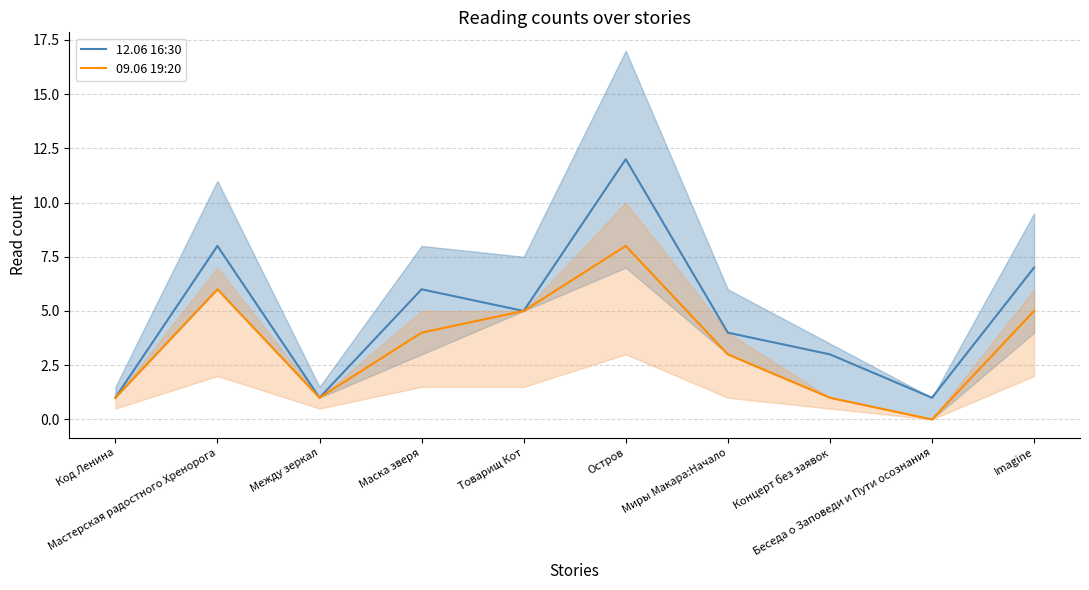

The 12.06 16:30 series shows 2 at Маска зверя. True or false?

False